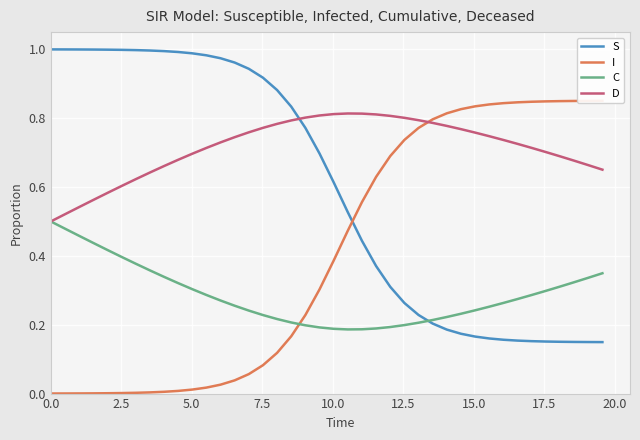

True or false: D and S cross at least once.

True